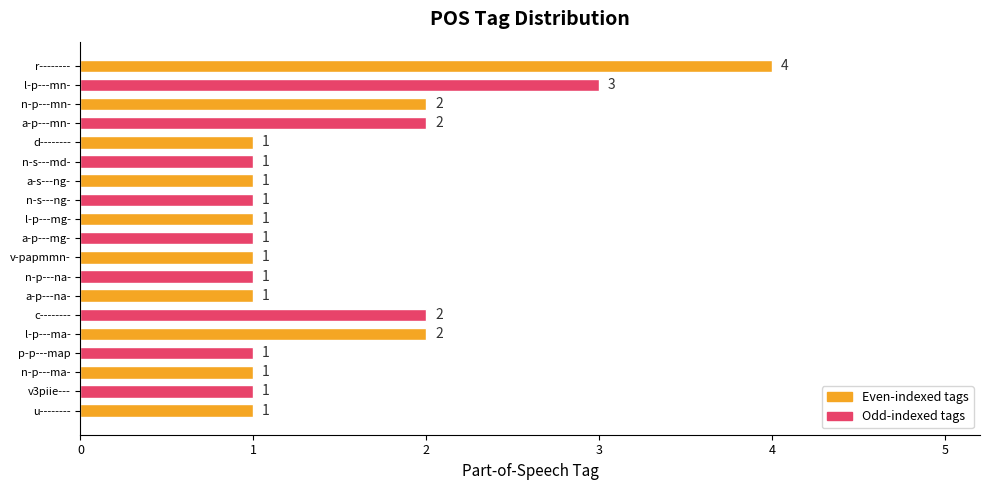

Approximately how many times larger is the value at n-p---mn- compared to r--------?

0.5